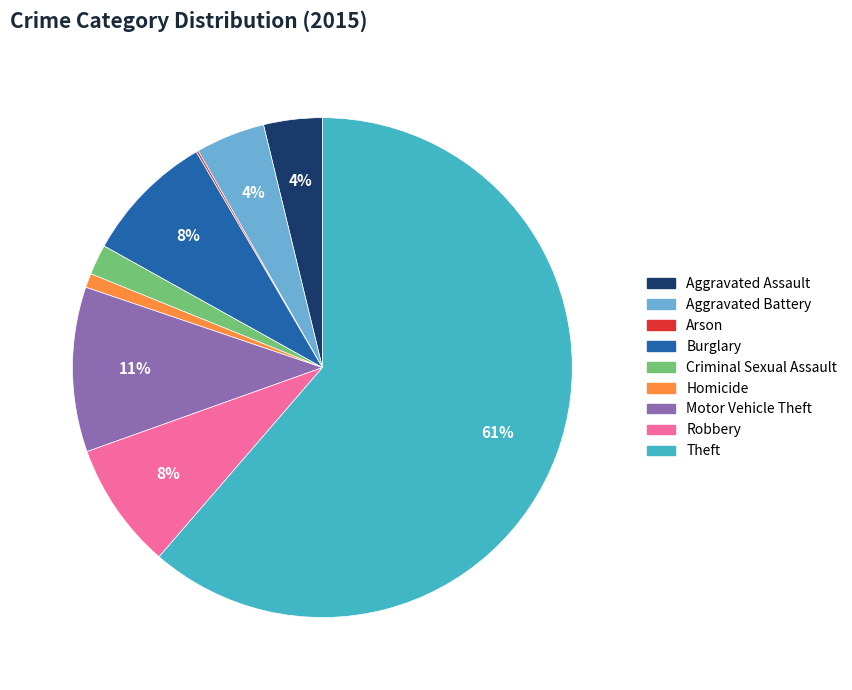

Between Aggravated Assault and Robbery, which is larger?

Robbery